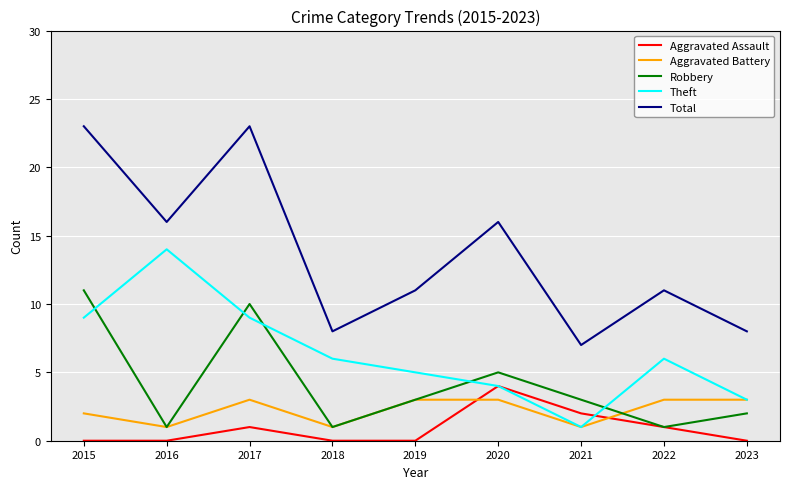

What is the difference between the maximum and minimum values in the Aggravated Assault series?

4